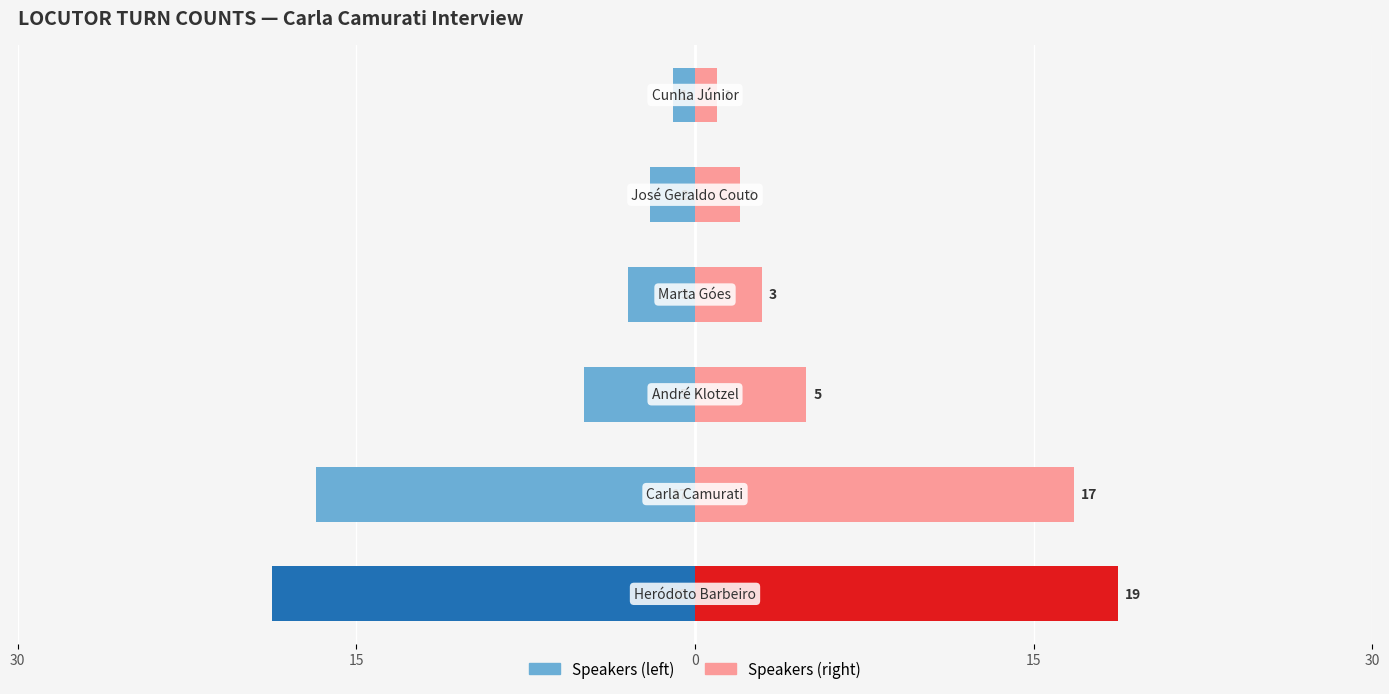

What is the value of the Speakers (left) bar at the 2nd from the left?

-17